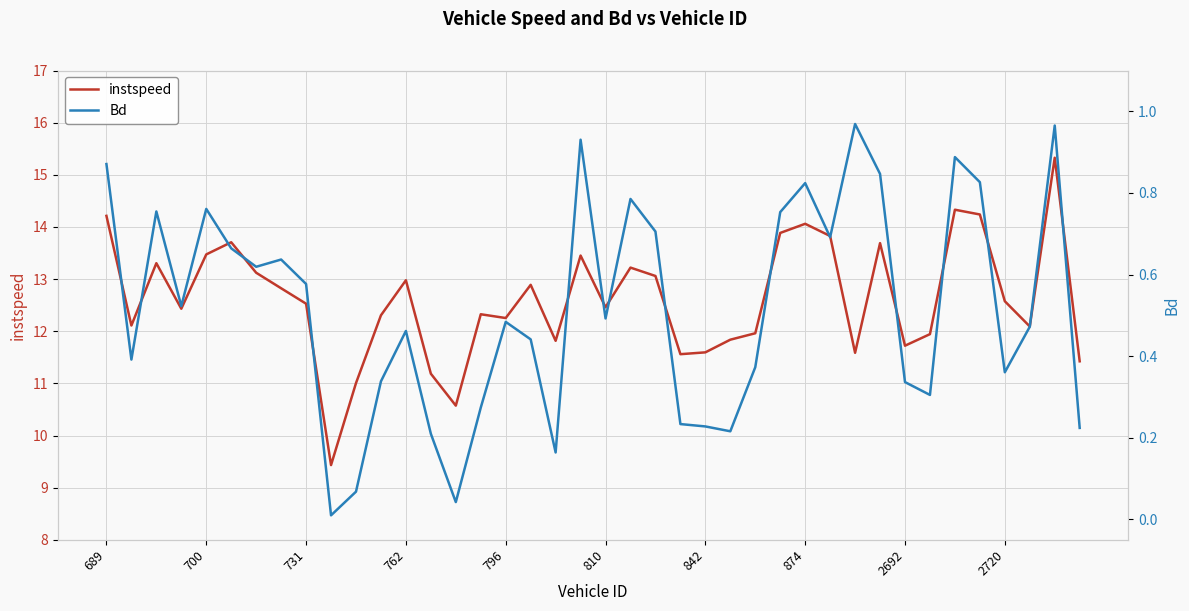

The value of instspeed at 796 is 20.7. True or false?

False